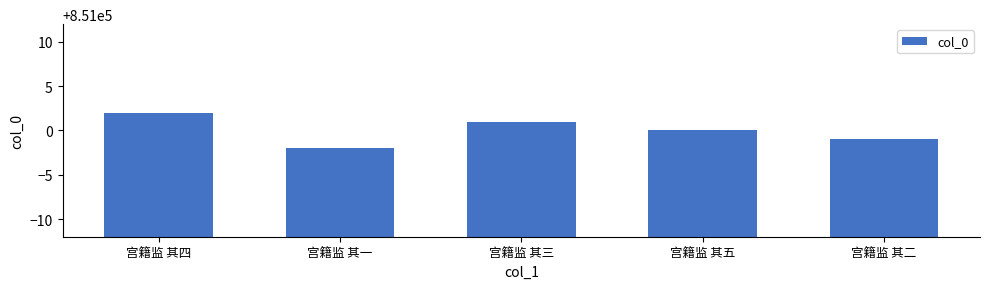

Approximately how many times larger is the value at 宫籍监 其五 compared to 宫籍监 其二?

1.0